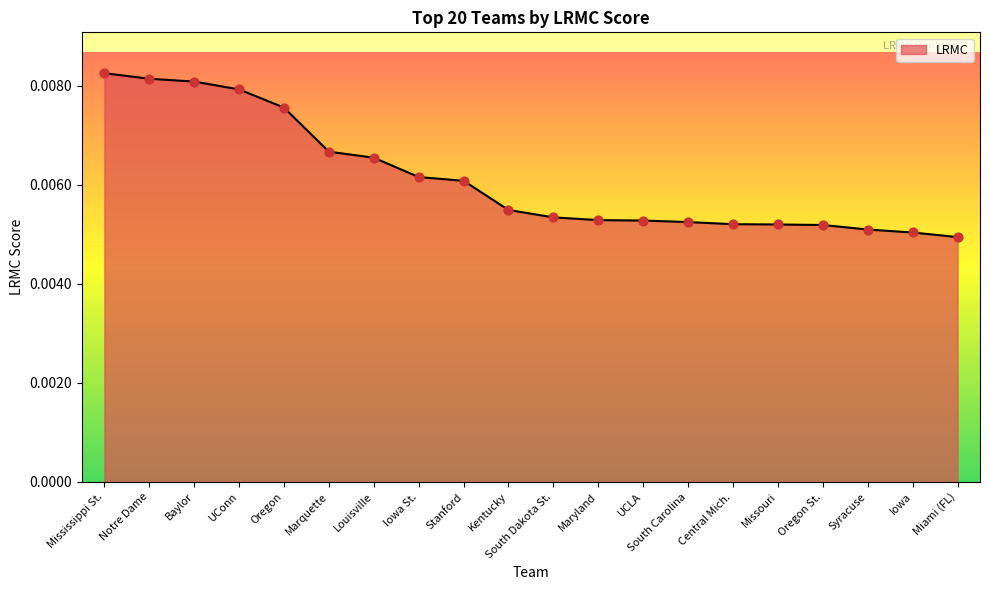

Which has a higher value, Miami (FL) or Stanford?

Stanford